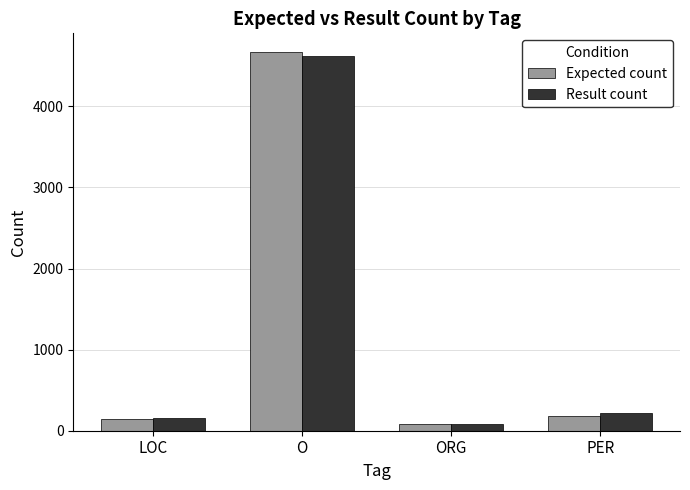

What is the greatest value displayed?

4667